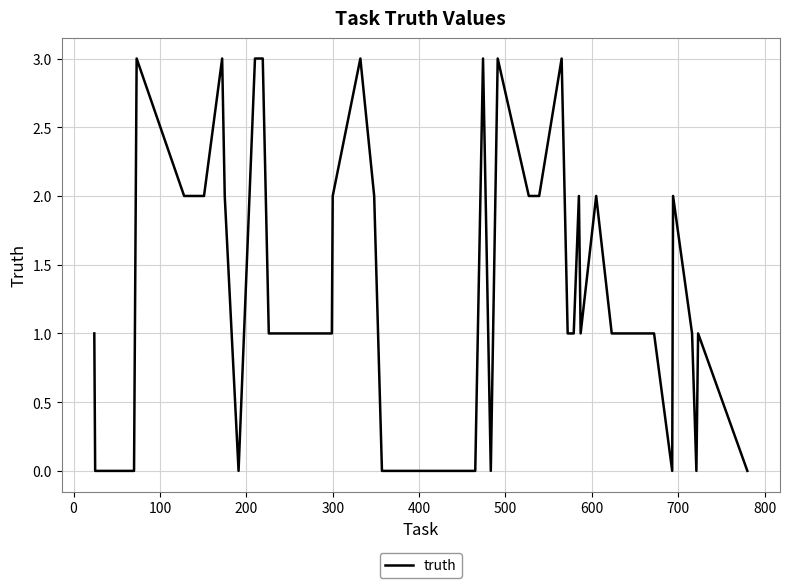

True or false: the data has more than 1 interior local peaks.

True